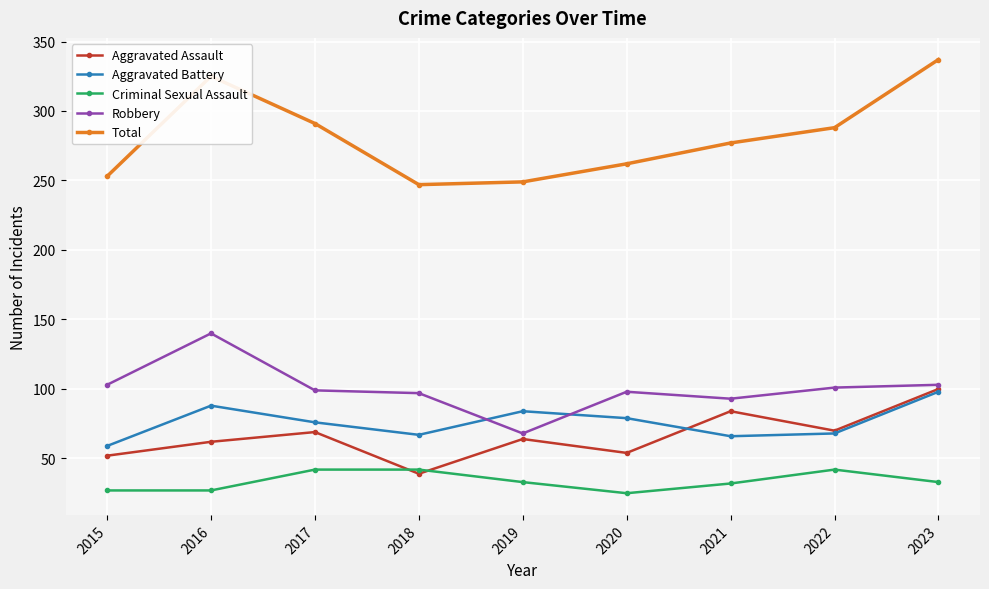

How many data points does each series have?

9